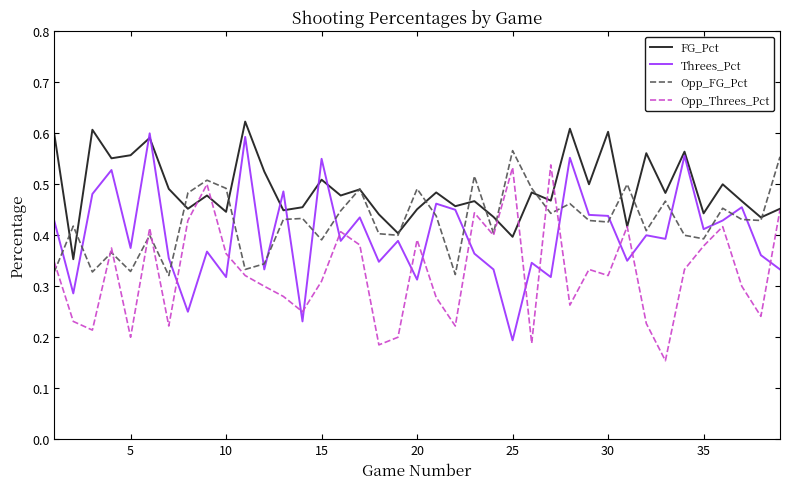

Rank the series by their average value, from highest to lowest.

FG_Pct, Opp_FG_Pct, Threes_Pct, Opp_Threes_Pct